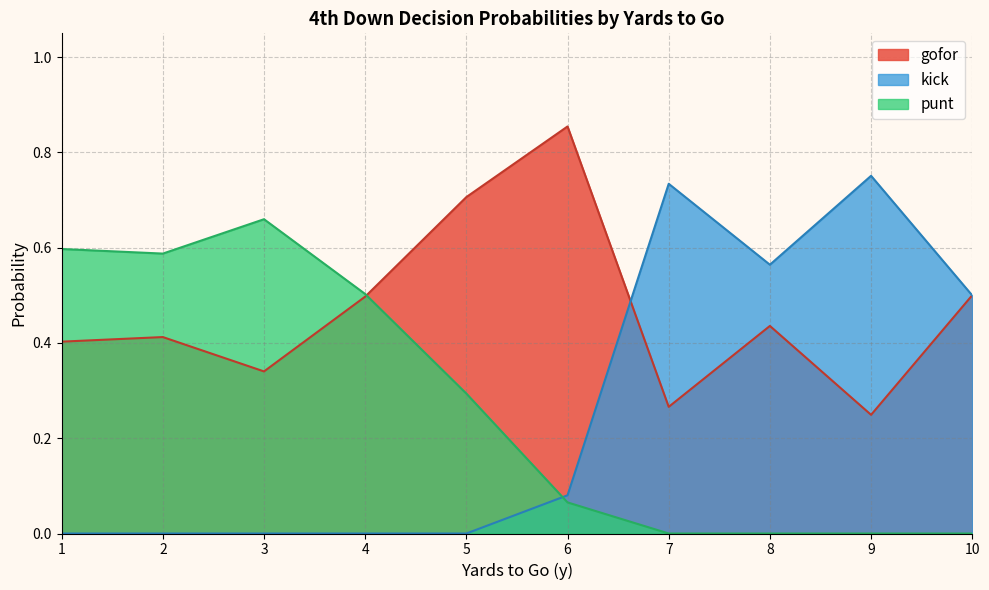

Which has a higher value, 10 or 2?

10